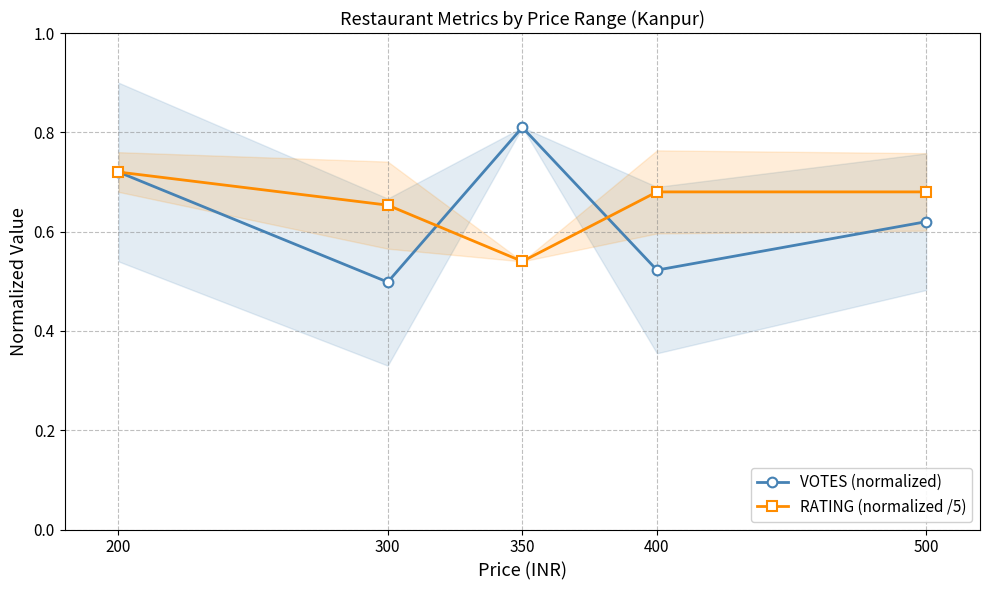

At which label does RATING (normalized /5) reach its minimum?

350